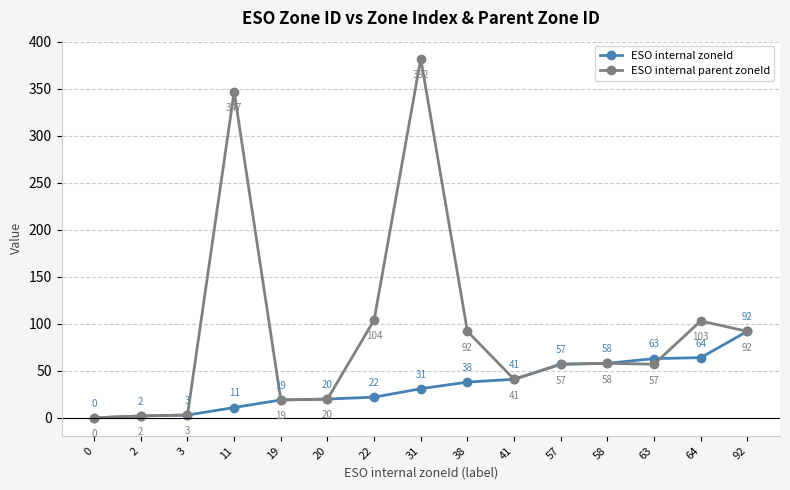

At which category is the sum across all series the highest?

31